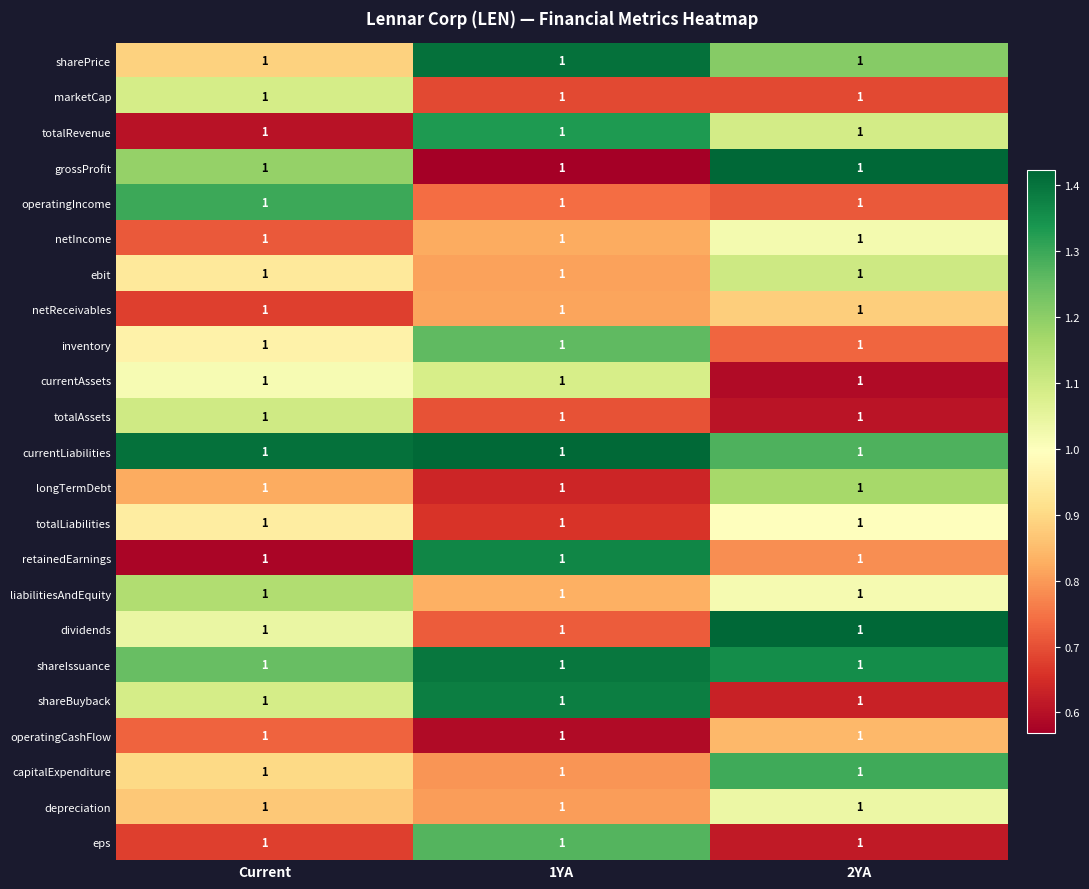

At 2YA, list the series in order from smallest to largest.

currentAssets, totalAssets, eps, shareBuyback, marketCap, operatingIncome, inventory, retainedEarnings, operatingCashFlow, netReceivables, totalLiabilities, liabilitiesAndEquity, netIncome, depreciation, totalRevenue, ebit, longTermDebt, sharePrice, currentLiabilities, capitalExpenditure, shareIssuance, dividends, grossProfit